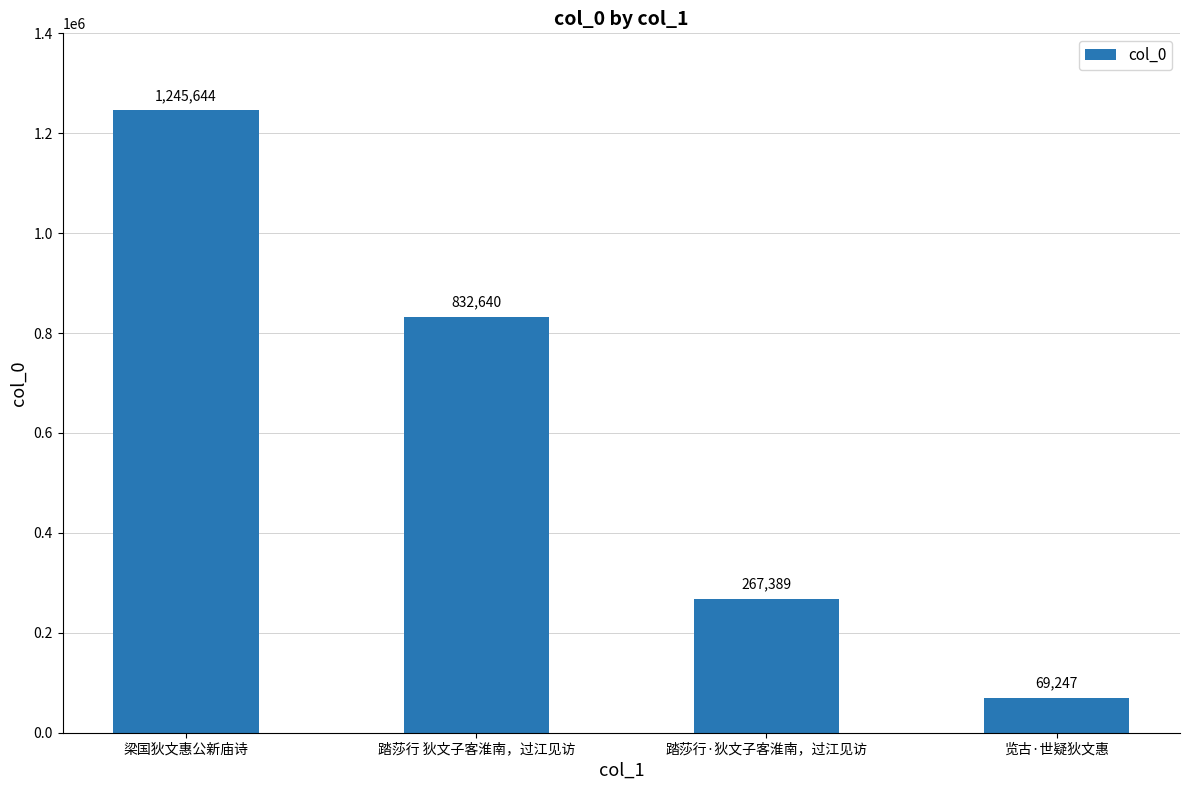

What is the sum of the values at 梁国狄文惠公新庙诗 and 览古·世疑狄文惠?

1314891